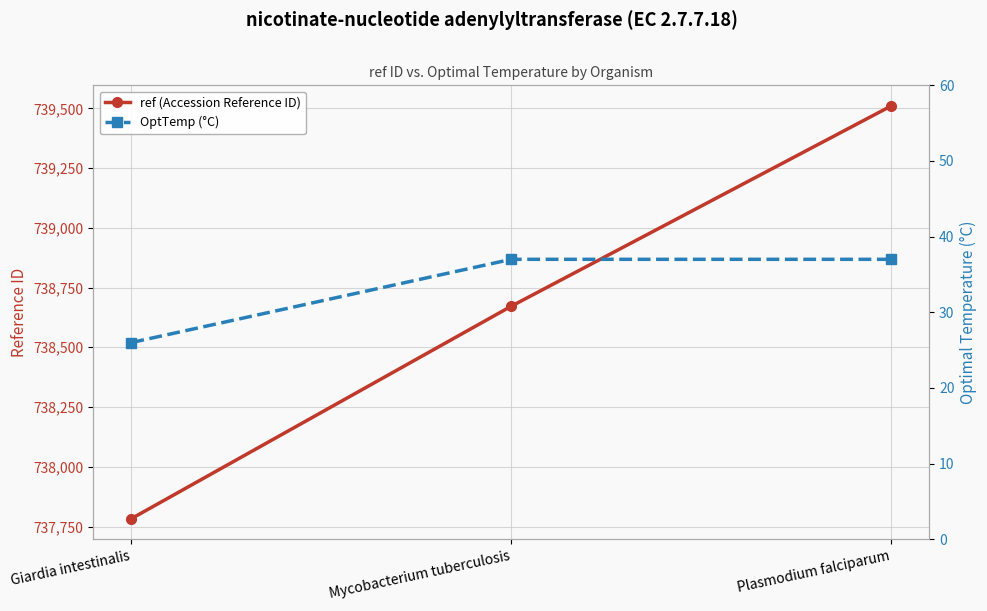

Where is OptTemp (°C) nearest to the value 31?

Giardia intestinalis